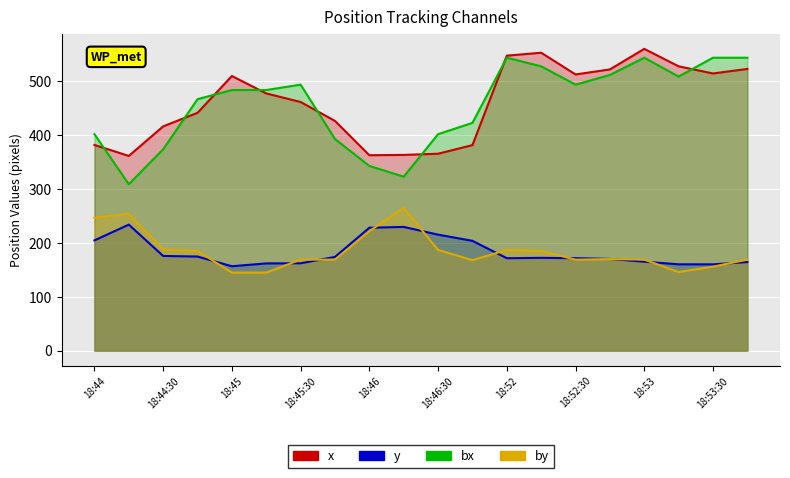

At which label does y reach its peak?

18:44:15